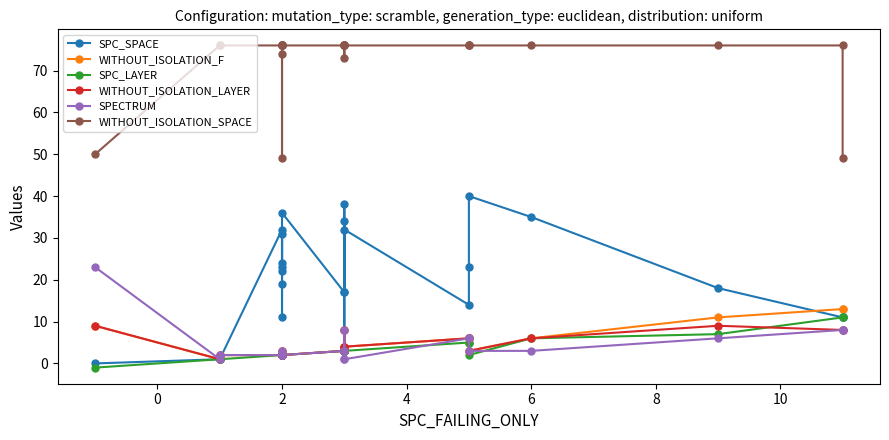

What is the value of the SPECTRUM point at the 6th from the left?

2